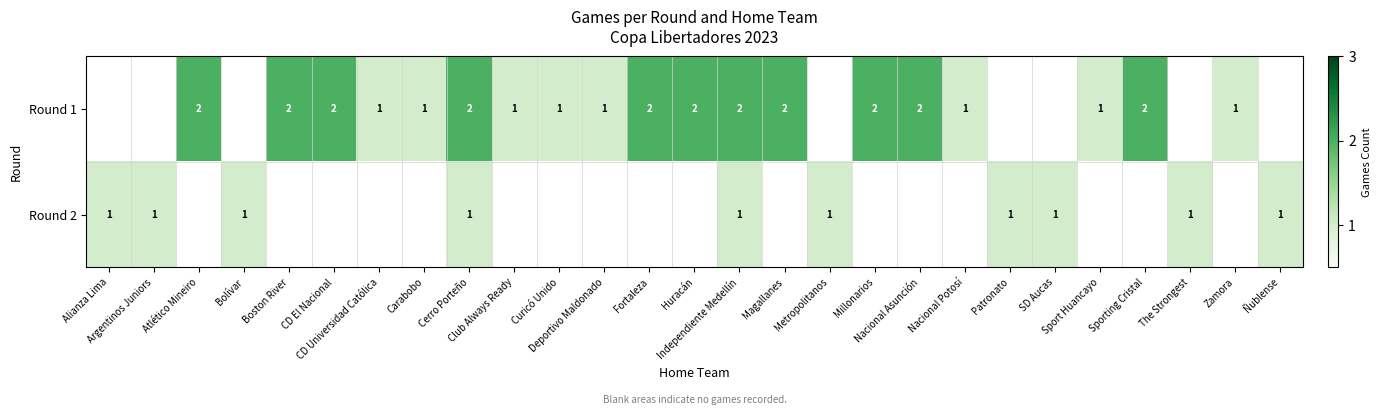

Is it true that Round 2 equals 1.0 at Independiente Medellín?

True